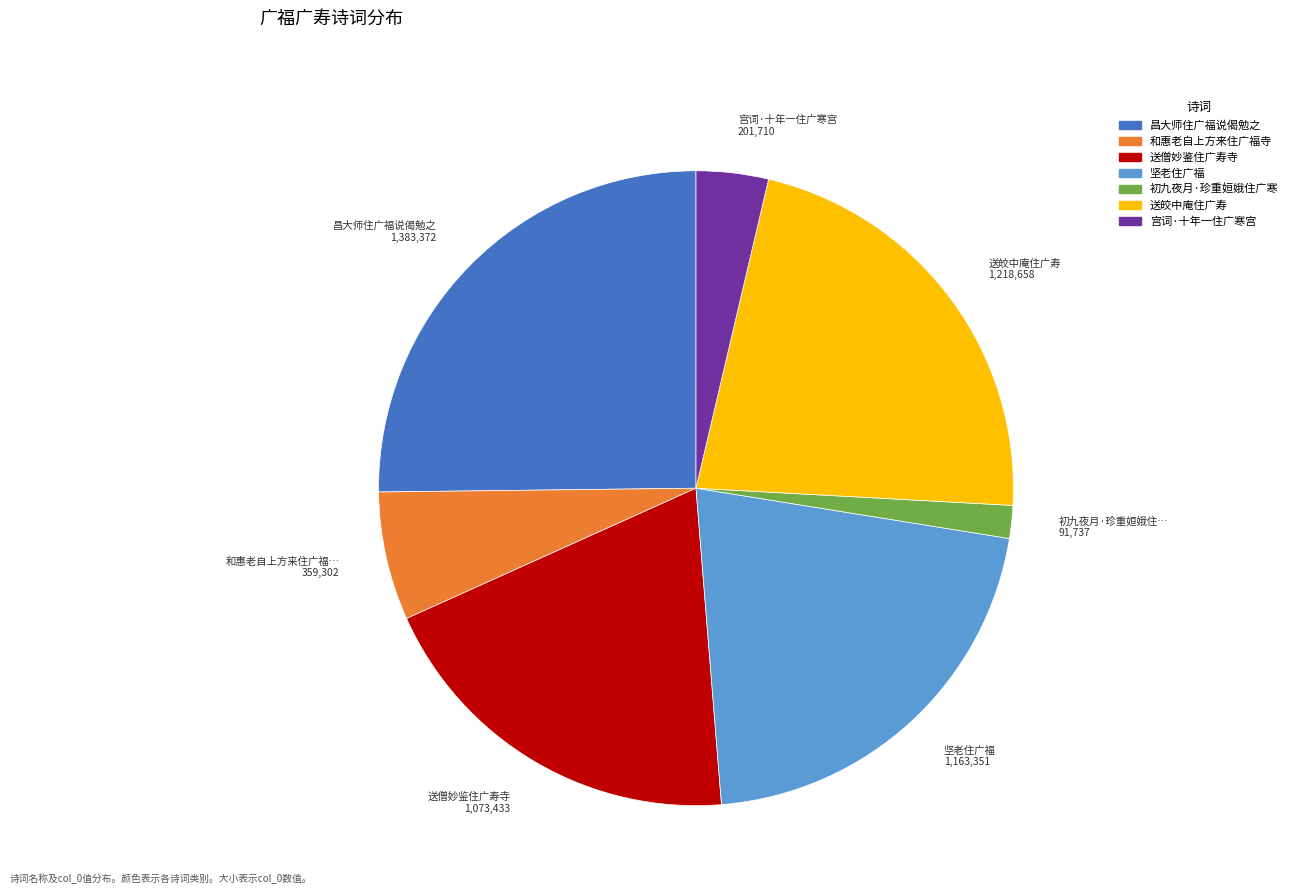

The 初九夜月·珍重姮娥住广寒 slice represents 2% of the pie. True or false?

True